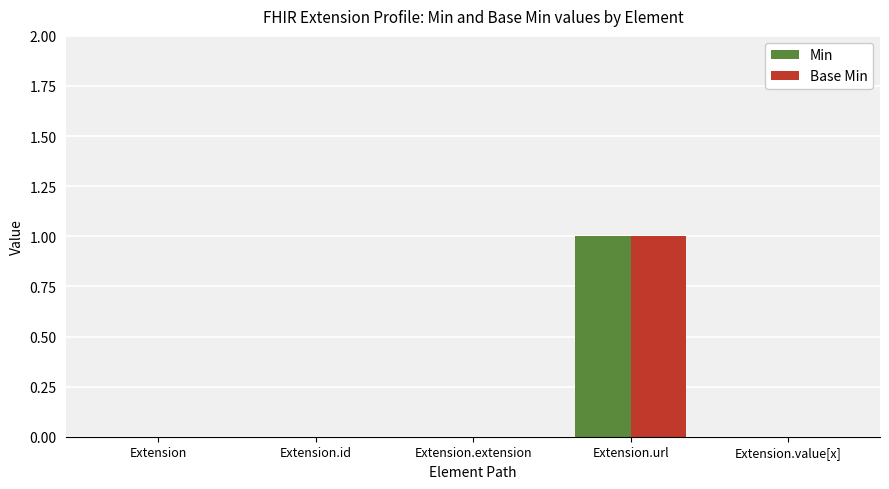

Reading left to right, list all the values displayed in this chart.

Min: 0	0	0	1	0
Base Min: 0	0	0	1	0